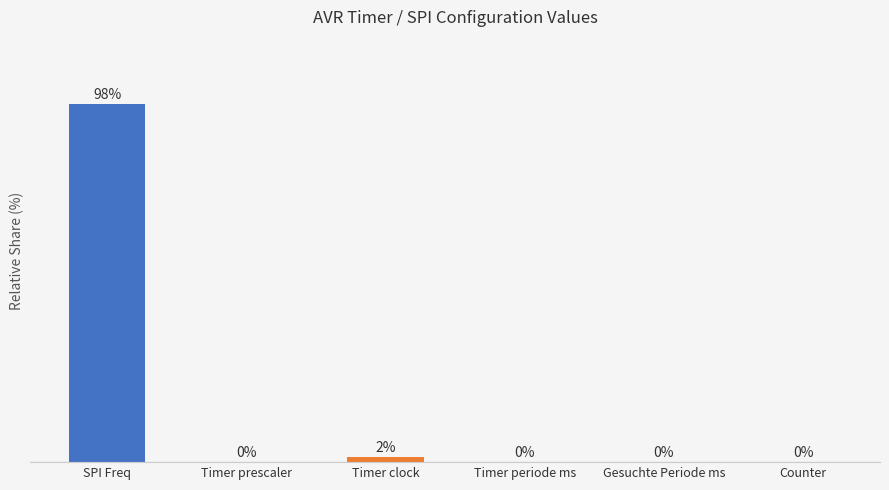

Rank the categories by value from highest to lowest.

SPI Freq, Timer clock, Timer prescaler, Counter, Gesuchte Periode ms, Timer periode ms